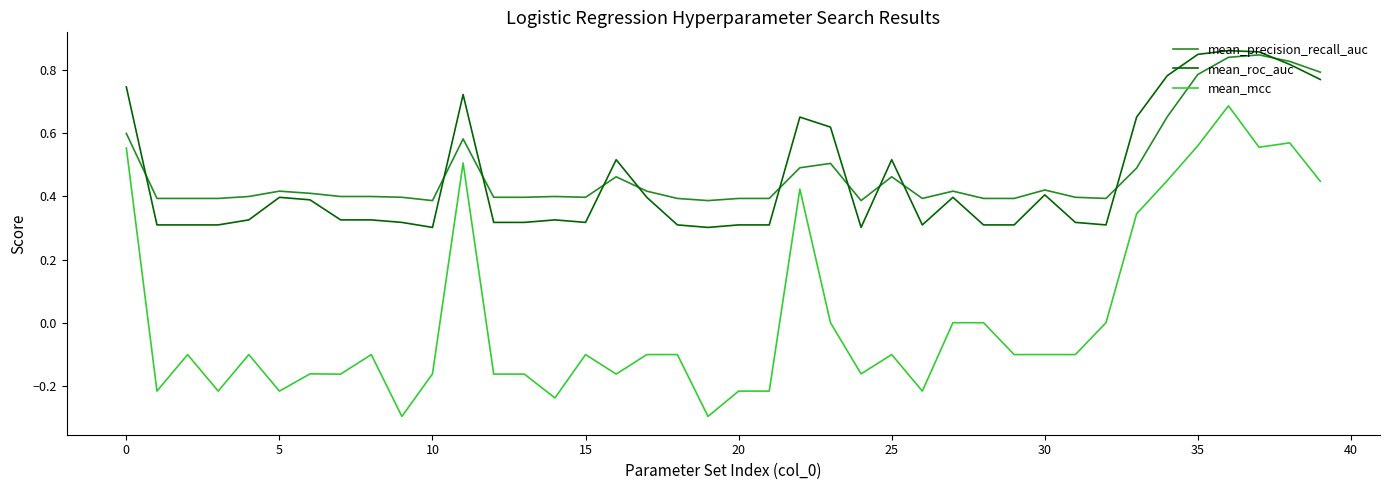

True or false: mean_roc_auc and mean_mcc cross at least once.

False